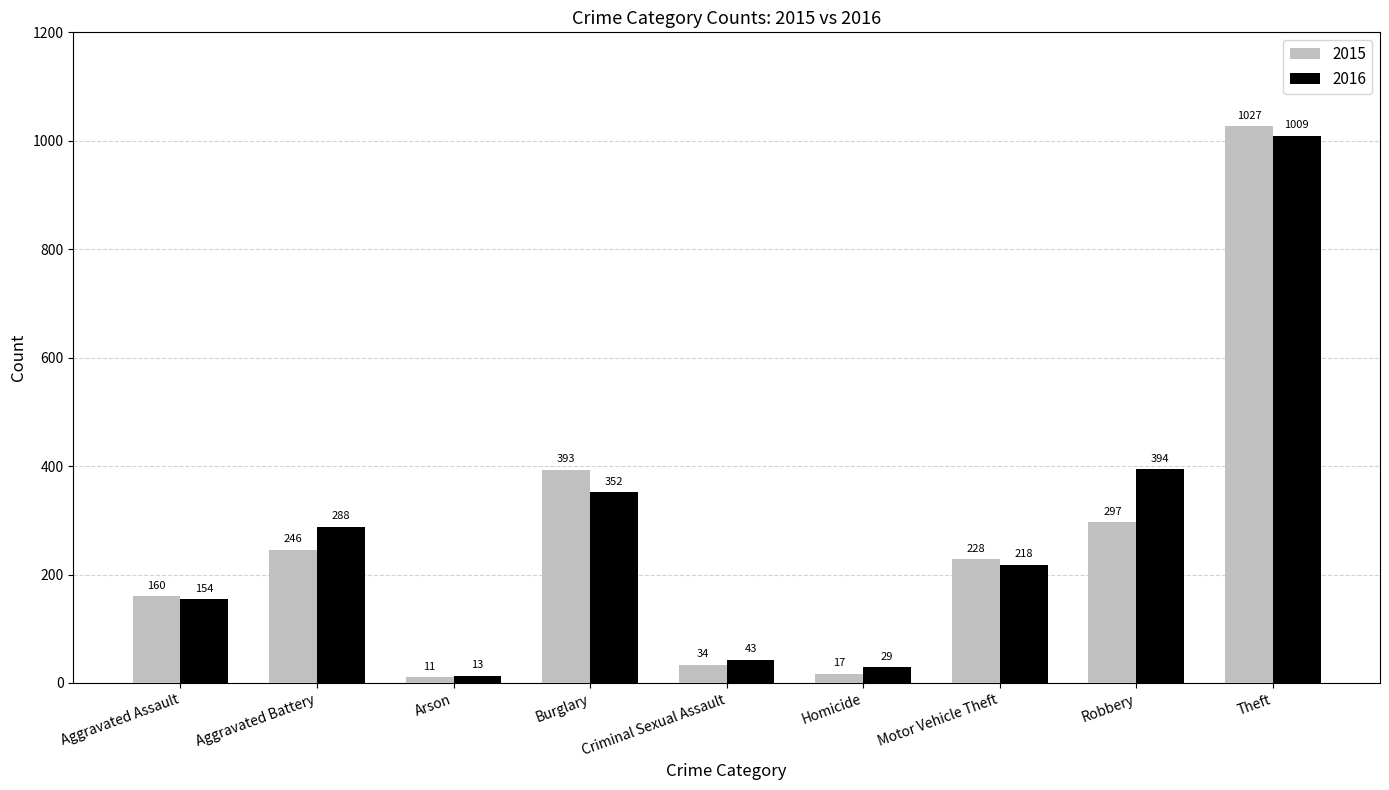

List the labels in order of 2016 value, largest first.

Theft, Robbery, Burglary, Aggravated Battery, Motor Vehicle Theft, Aggravated Assault, Criminal Sexual Assault, Homicide, Arson